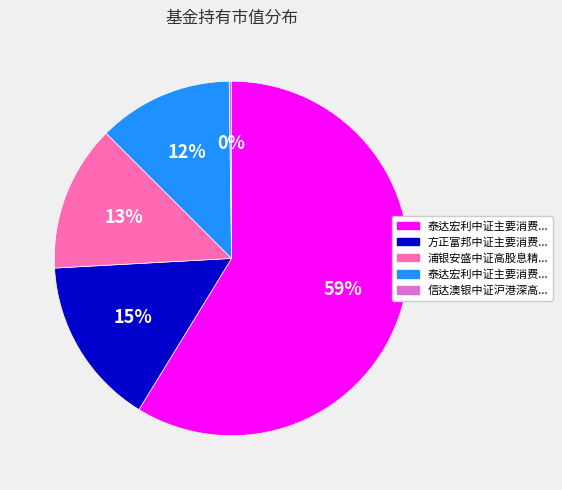

Does any single category account for the majority?

Yes